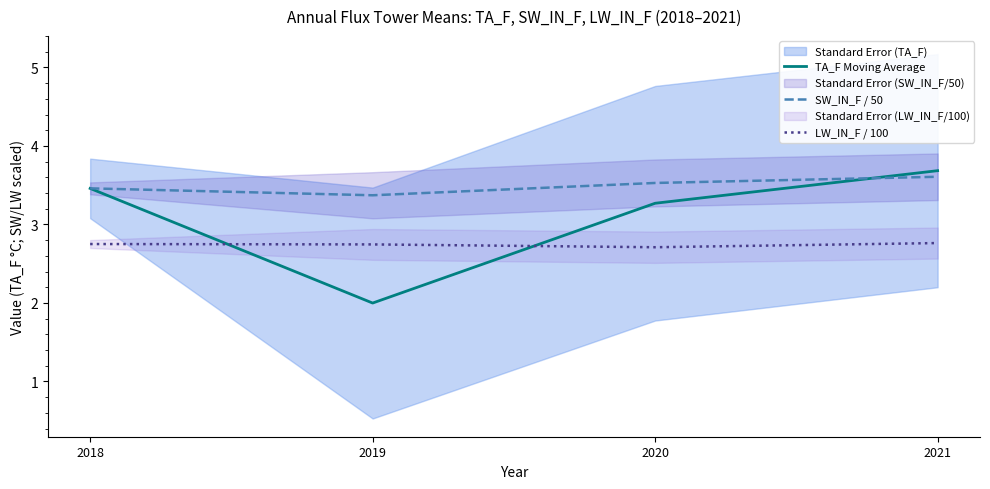

What value does the SW_IN_F / 50 series have at 2018?

3.5